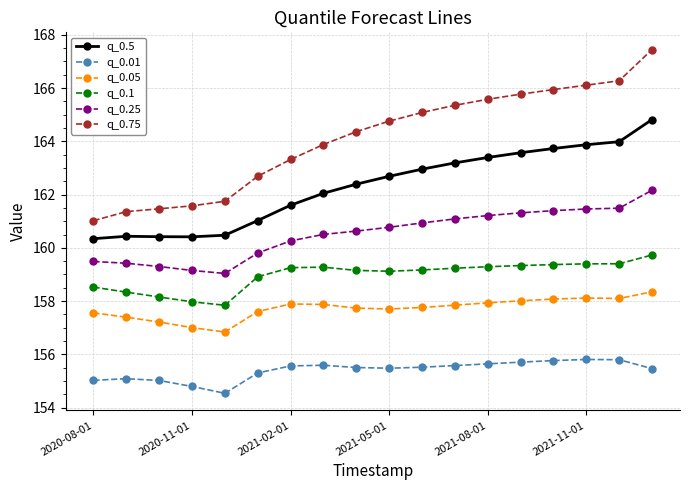

Which series has the widest spread of values?

q_0.75